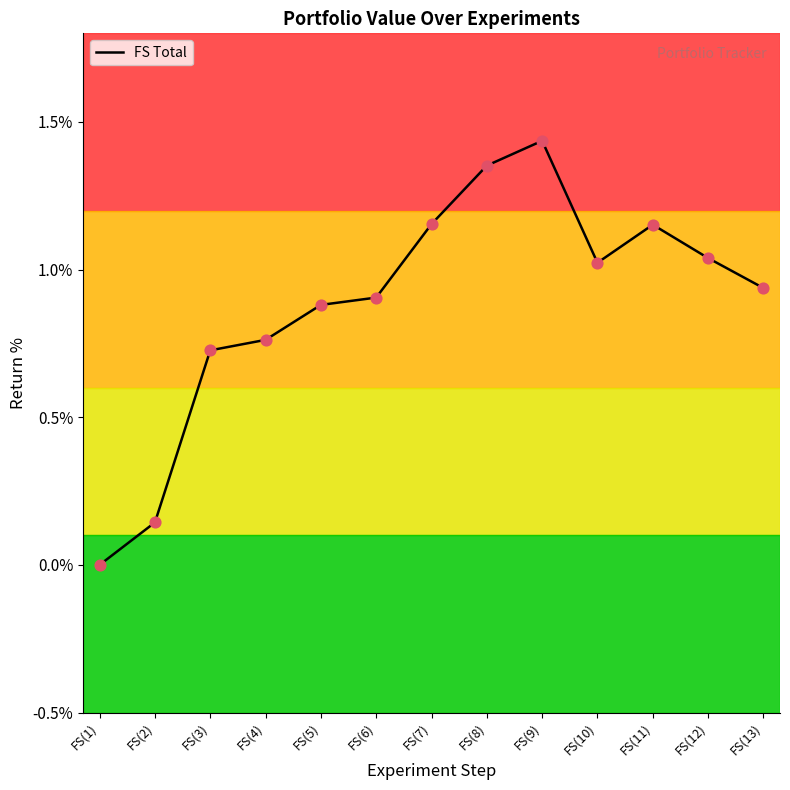

What is the change in value from FS(7) to FS(10)?

-0.1